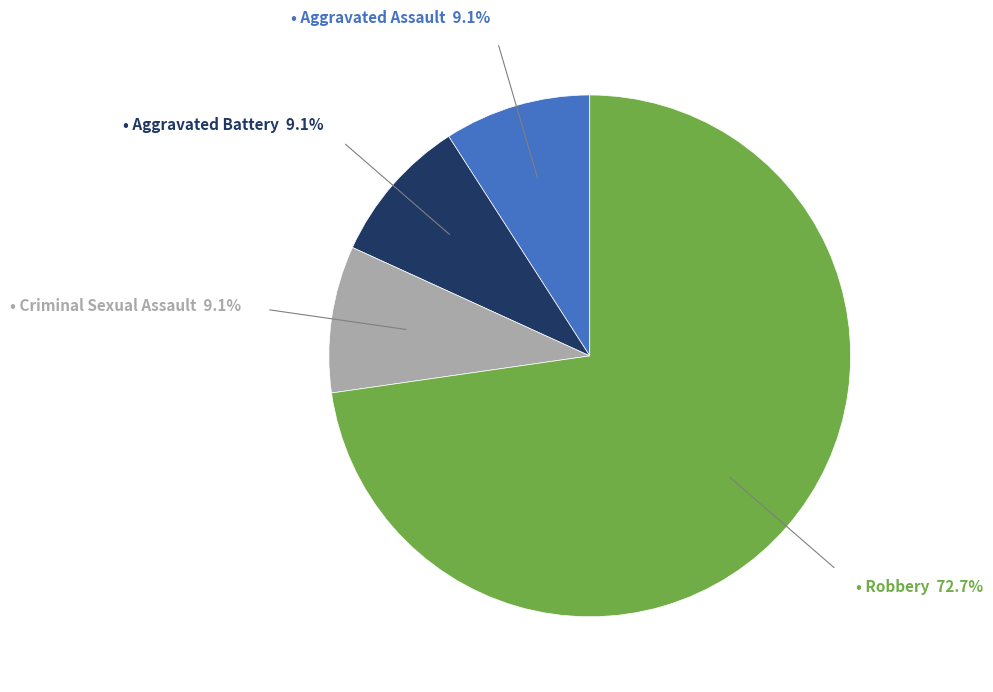

Is there any slice that represents more than half of the pie?

Yes